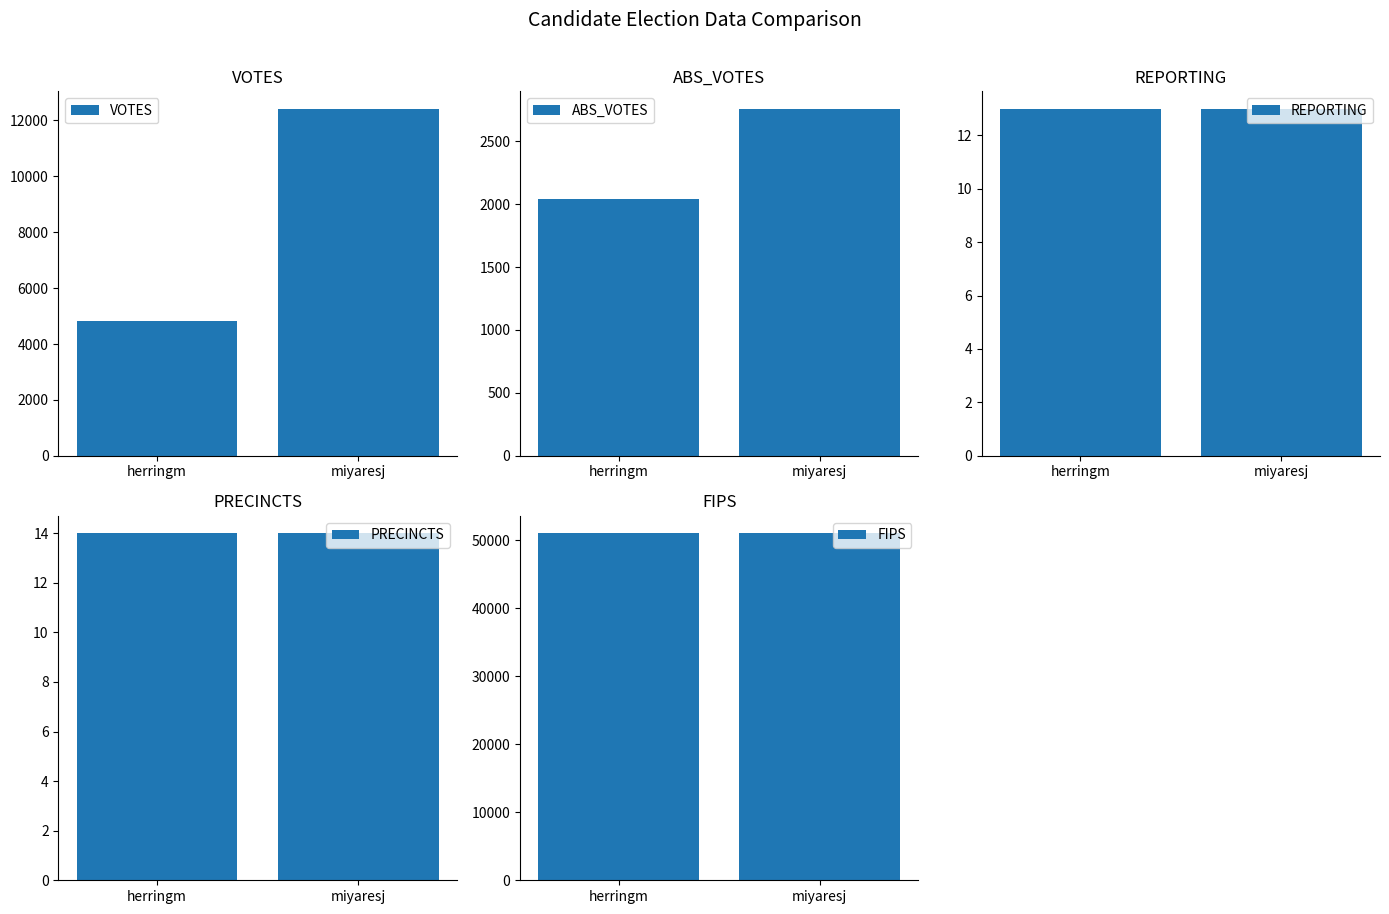

What is the average value of the PRECINCTS series?

14